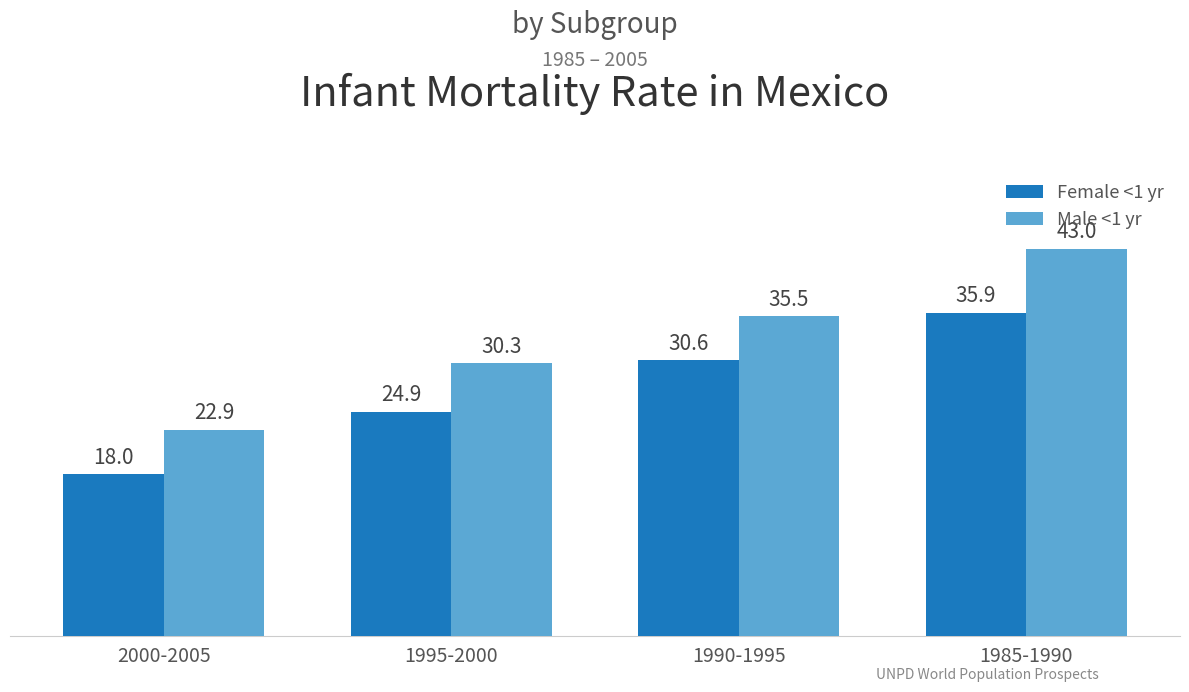

What are all the series names shown in the legend?

Female <1 yr, Male <1 yr